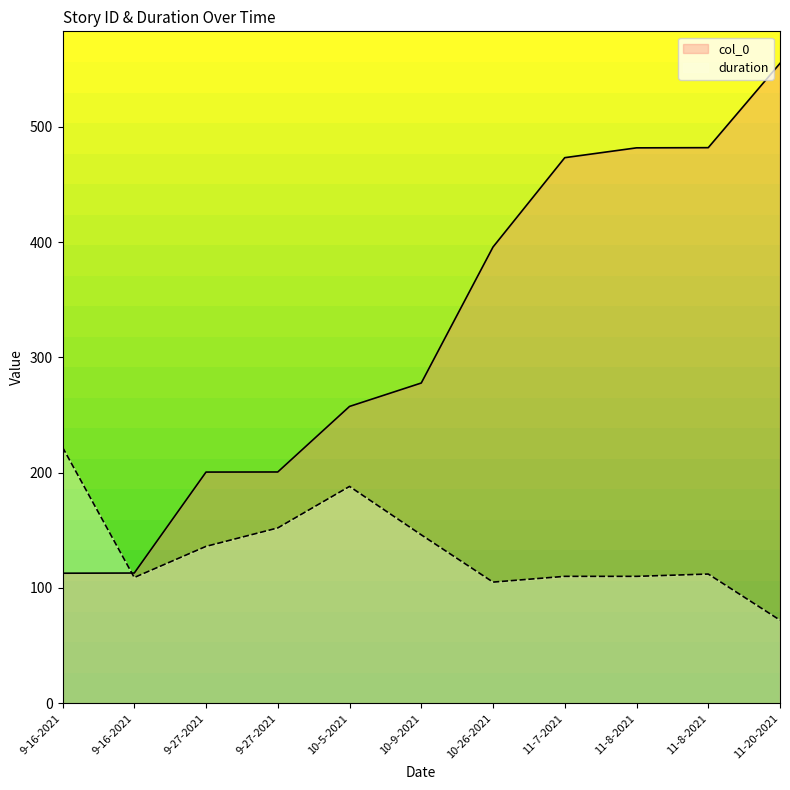

At which category is the sum across all series the highest?

11-20-2021